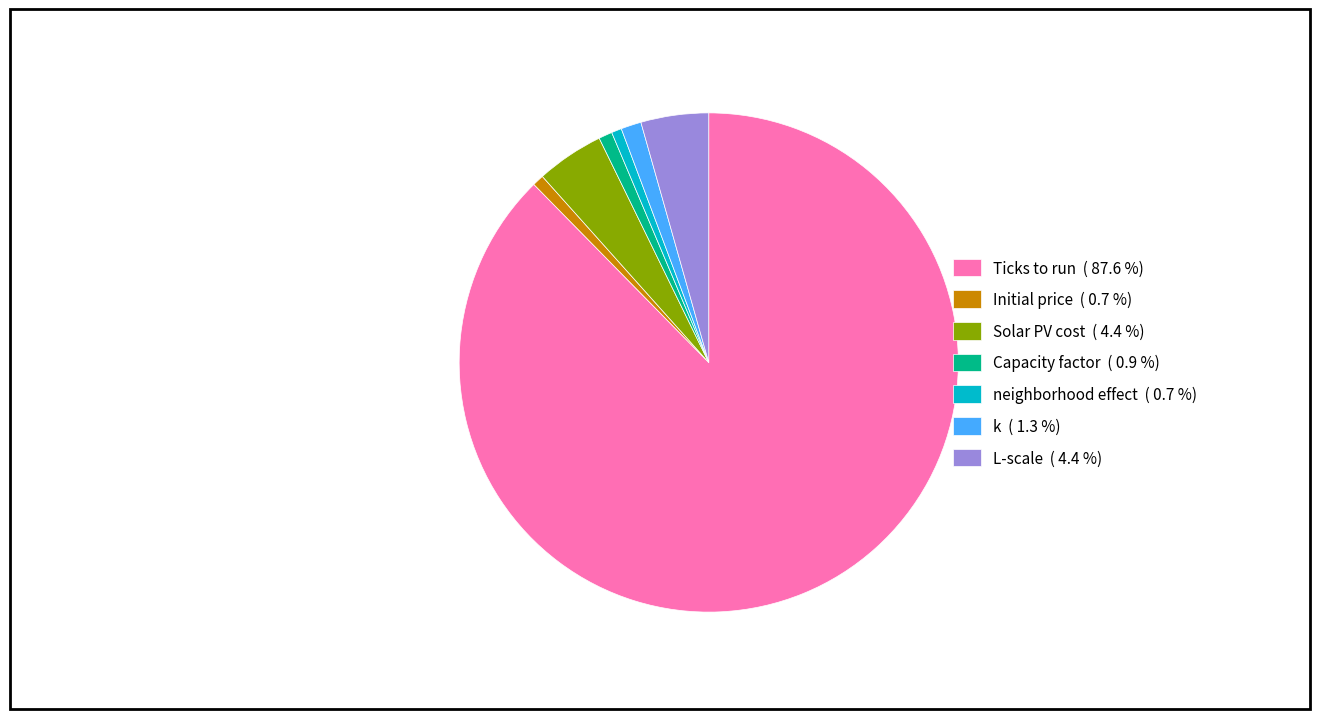

What is the largest slice in the pie chart?

Ticks to run